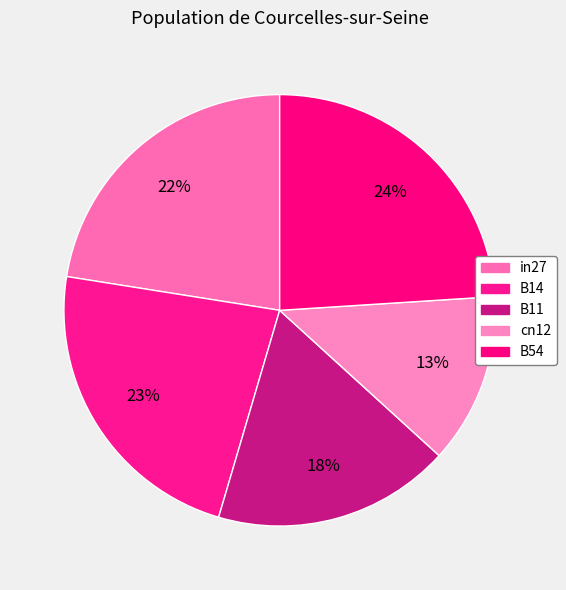

Is it true that B54 is 24% of the pie?

True